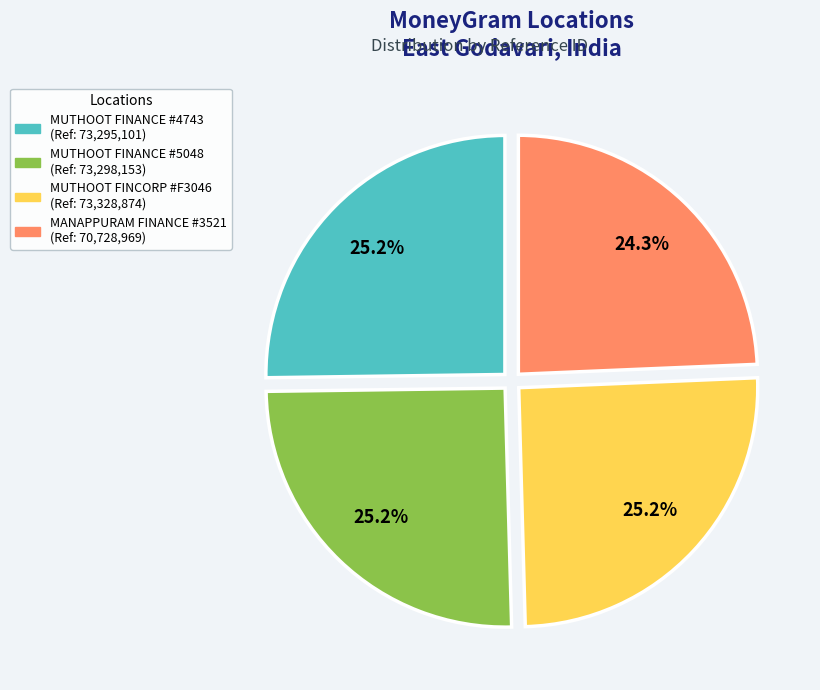

Does any single category account for the majority?

No